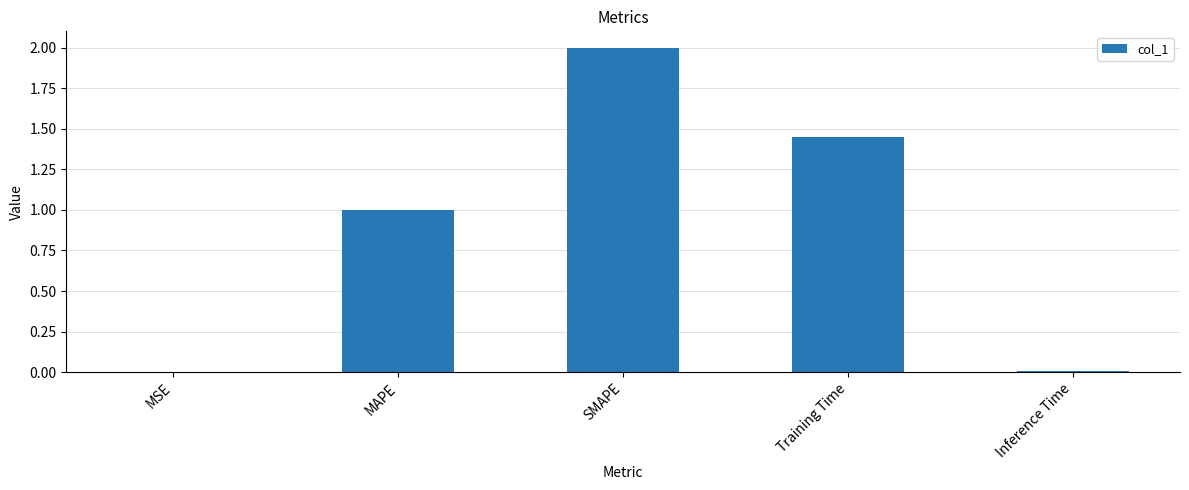

What is the change in value from MAPE to SMAPE?

+1.0